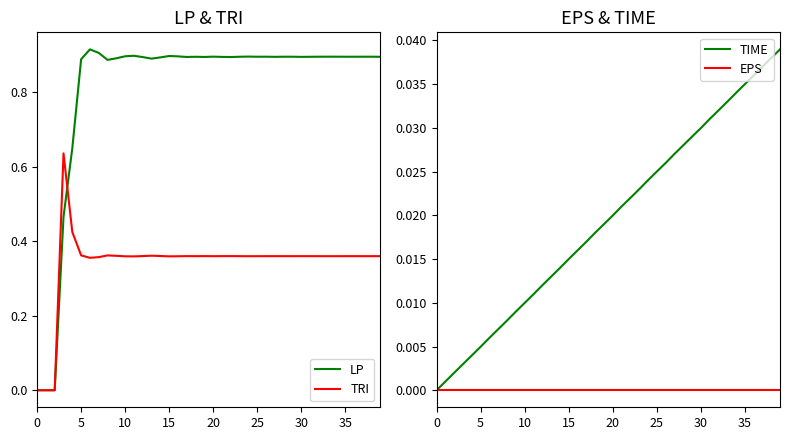

What is the spread (max minus min) of values at 27?

0.9